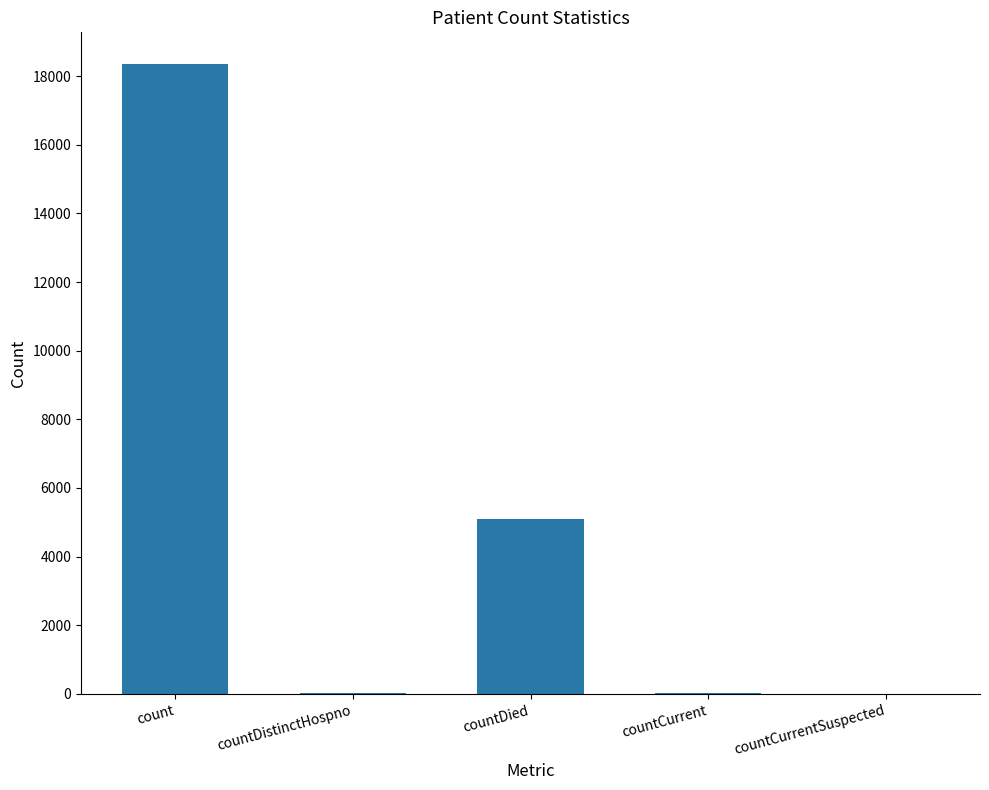

Where is the data nearest to the value 9177?

countDied